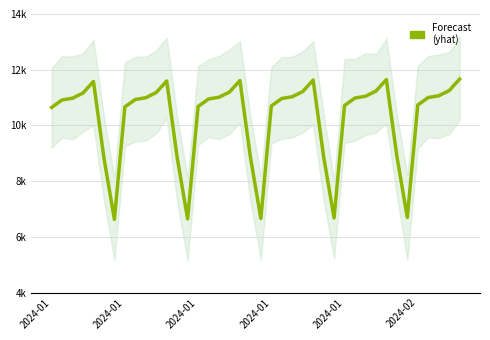

How many values exceed 10976?

20